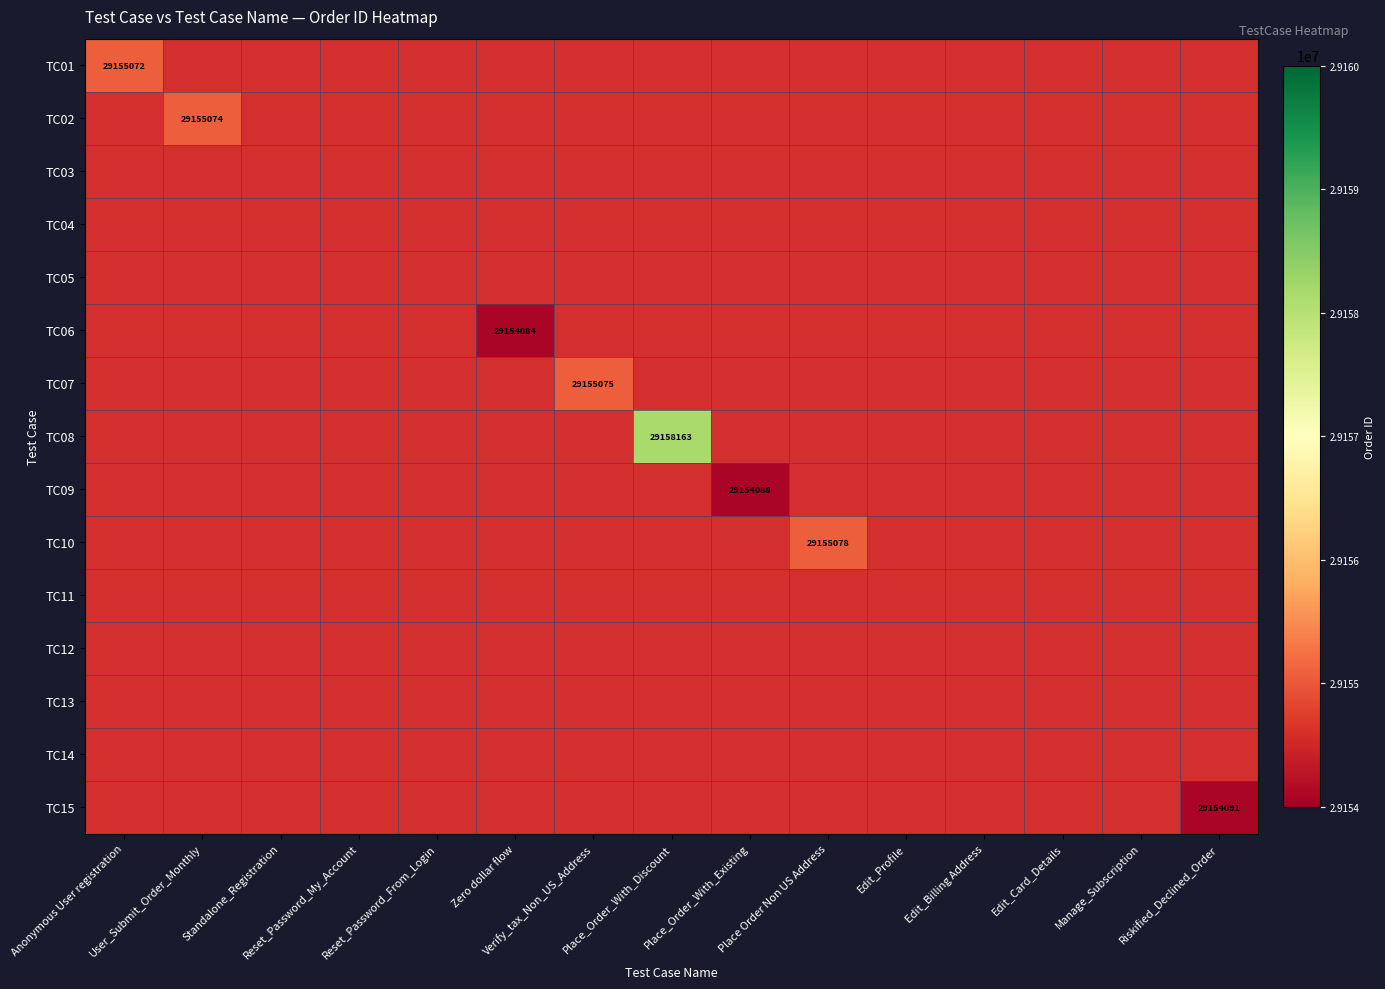

Count the number of categories in the chart.

15